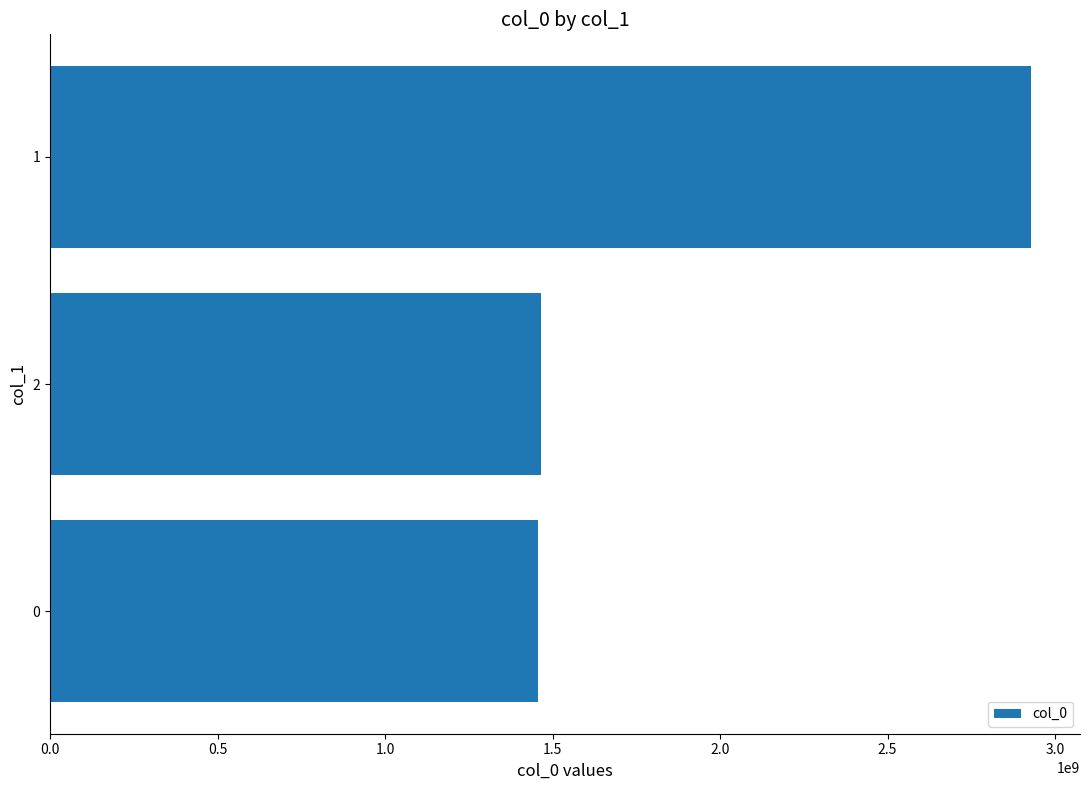

Is it true that the value at 0 is 1456871286?

True